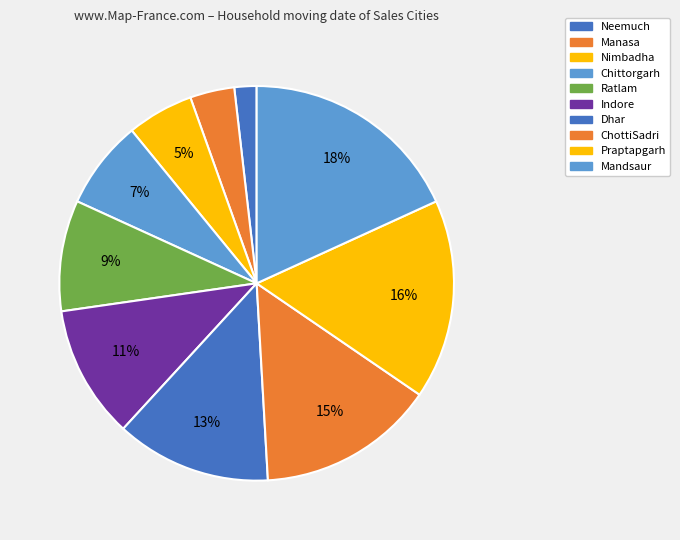

Is it true that Neemuch is 14% of the pie?

False